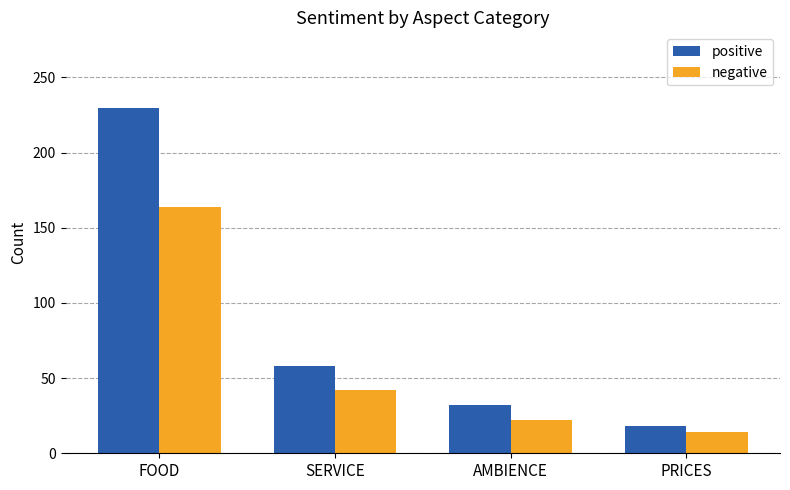

What is the spread (max minus min) of values at FOOD?

66